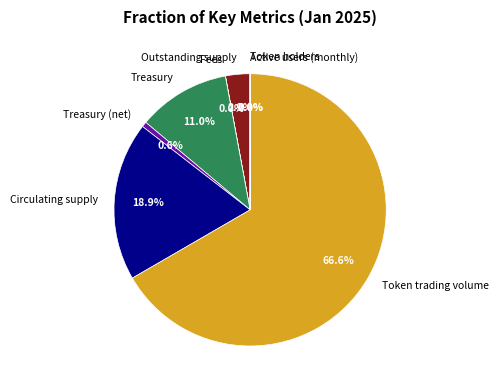

Is it true that Circulating supply is 30% of the pie?

False